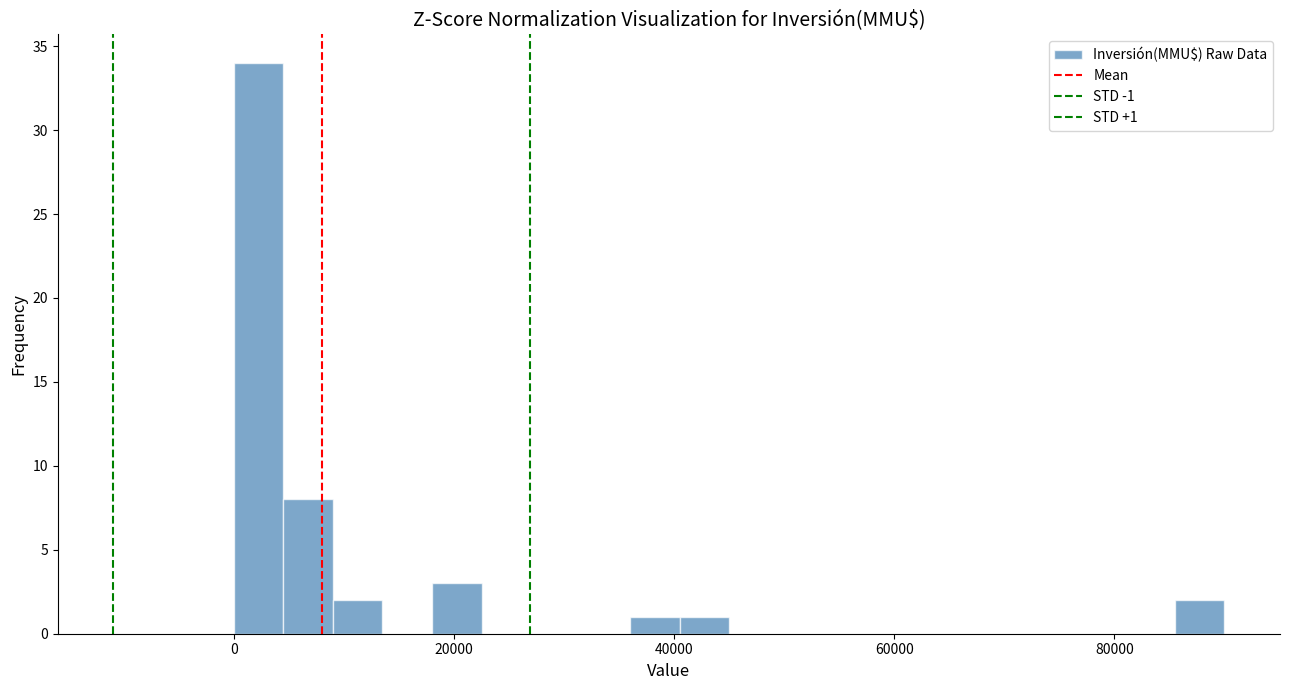

Read against the x-axis, roughly where is the centre of the tallest bar?

2000